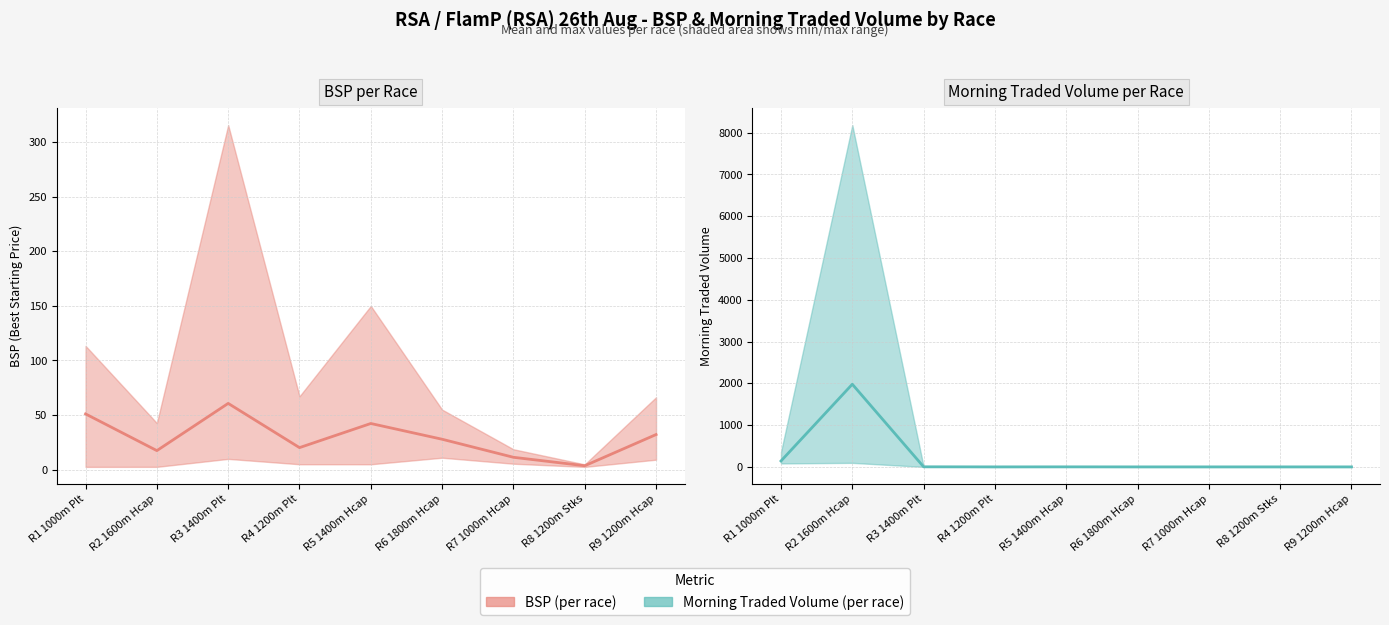

Is this an area chart (filled region under the line)?

No